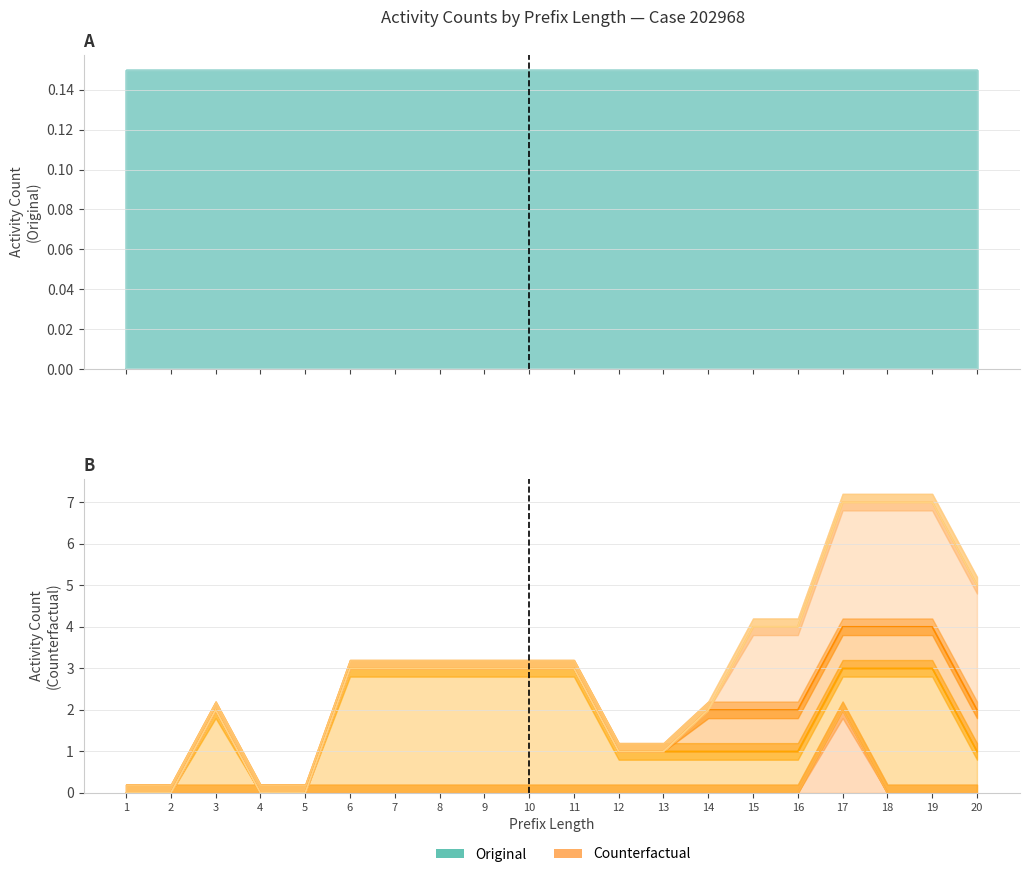

Count the W_Nabellen incomplete dossiers-COMPLETE values in the range 0 to 1.

19